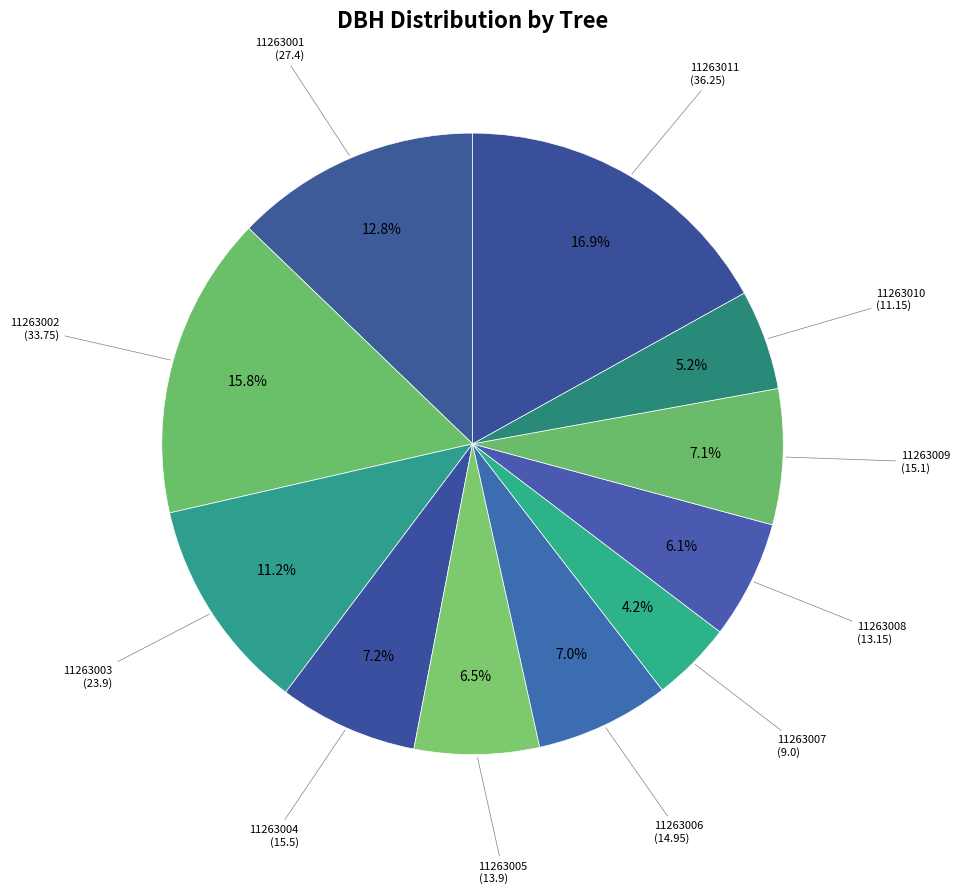

Does any single category account for the majority?

No